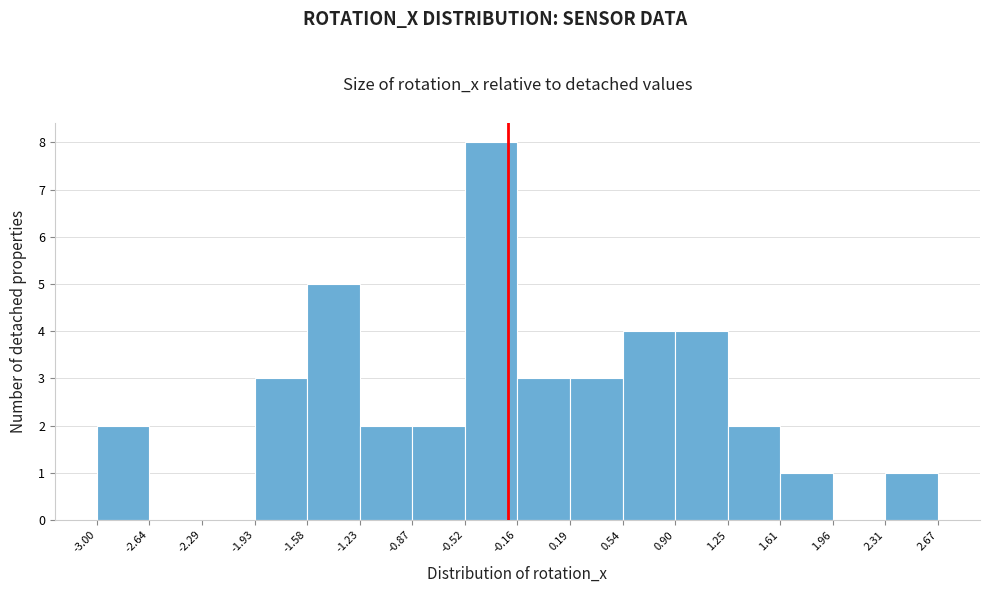

Reading left to right, list every bar in this chart as the range it spans on the x-axis followed by its height. The values are not printed on the chart, so give them approximately, as read against the axis.

-3.00 to -2.64: 2
-2.64 to -2.29: 0
-2.29 to -1.93: 0
-1.93 to -1.58: 3
-1.58 to -1.23: 5
-1.23 to -0.87: 2
-0.87 to -0.52: 2
-0.52 to -0.16: 8
-0.16 to 0.19: 3
0.19 to 0.54: 3
0.54 to 0.90: 4
0.90 to 1.25: 4
1.25 to 1.61: 2
1.61 to 1.96: 1
1.96 to 2.31: 0
2.31 to 2.67: 1